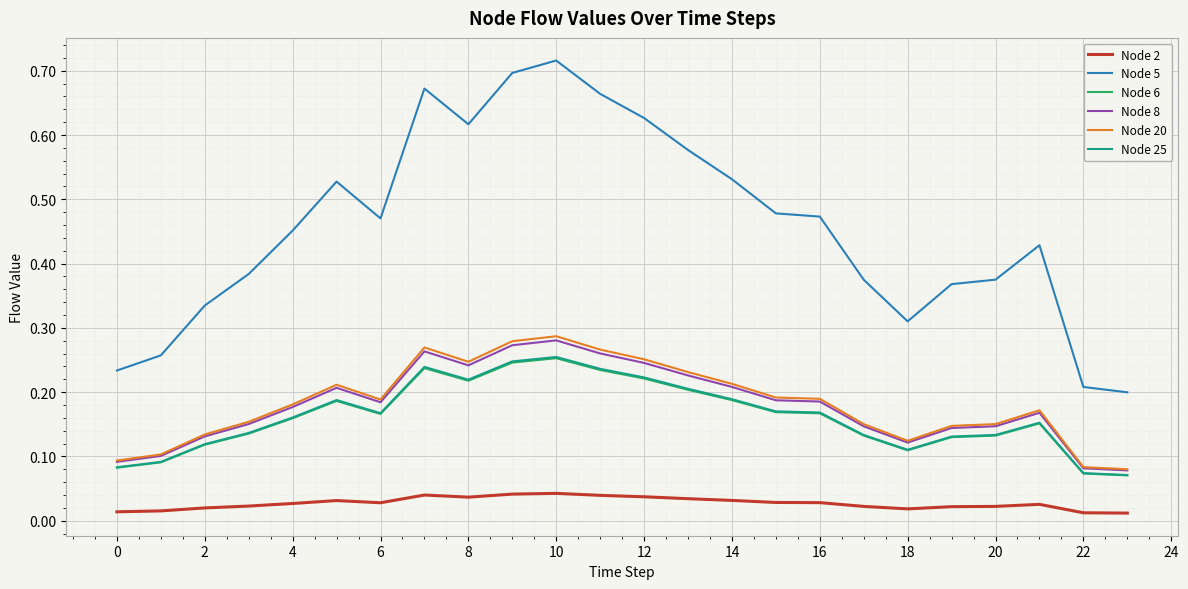

True or false: Node 5 and Node 25 cross at least once.

False